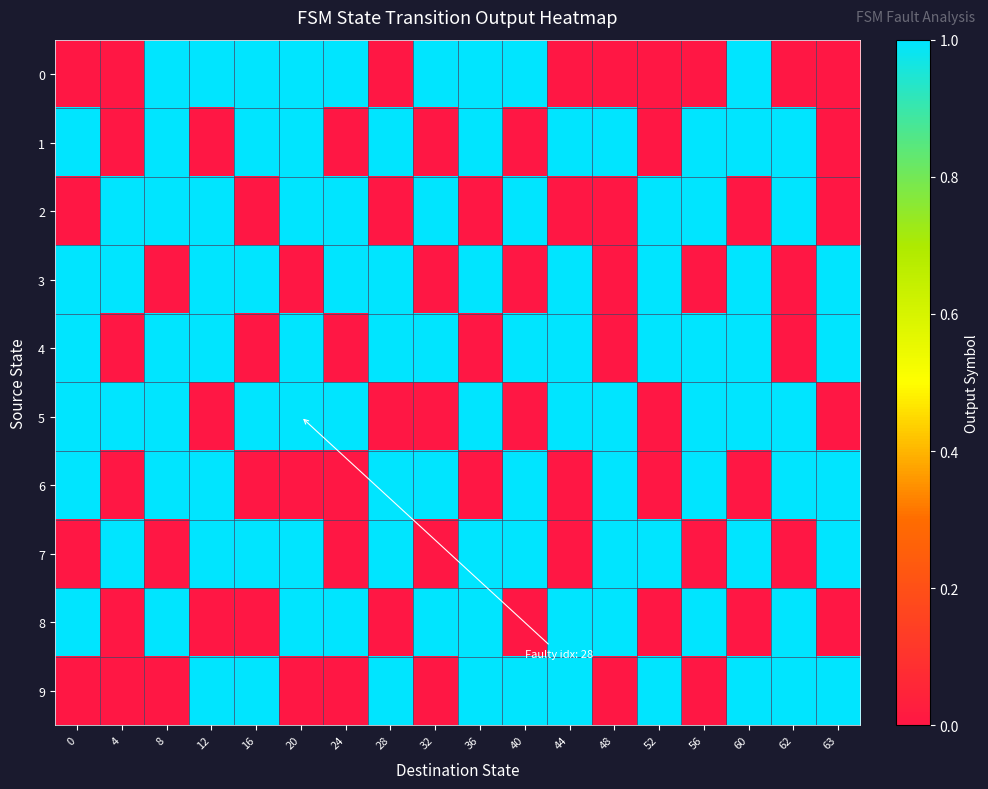

At which category is the sum across all series the highest?

8